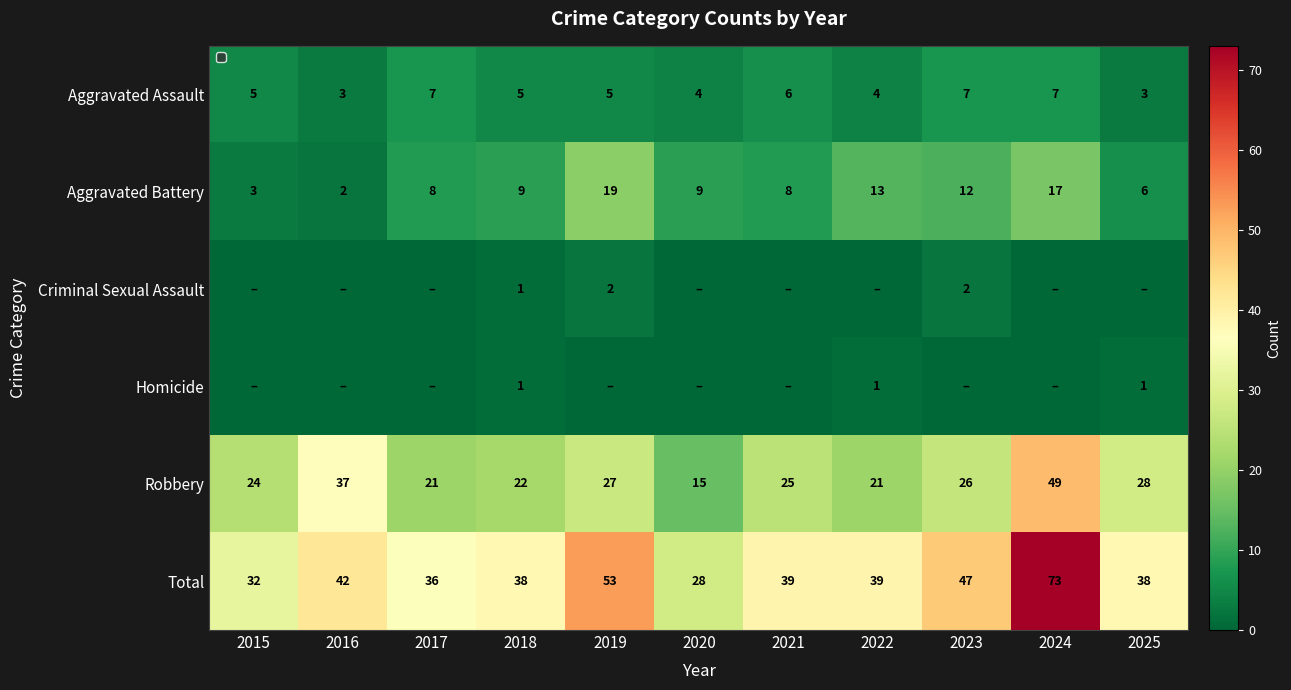

Where is Robbery nearest to the value 32?

2025